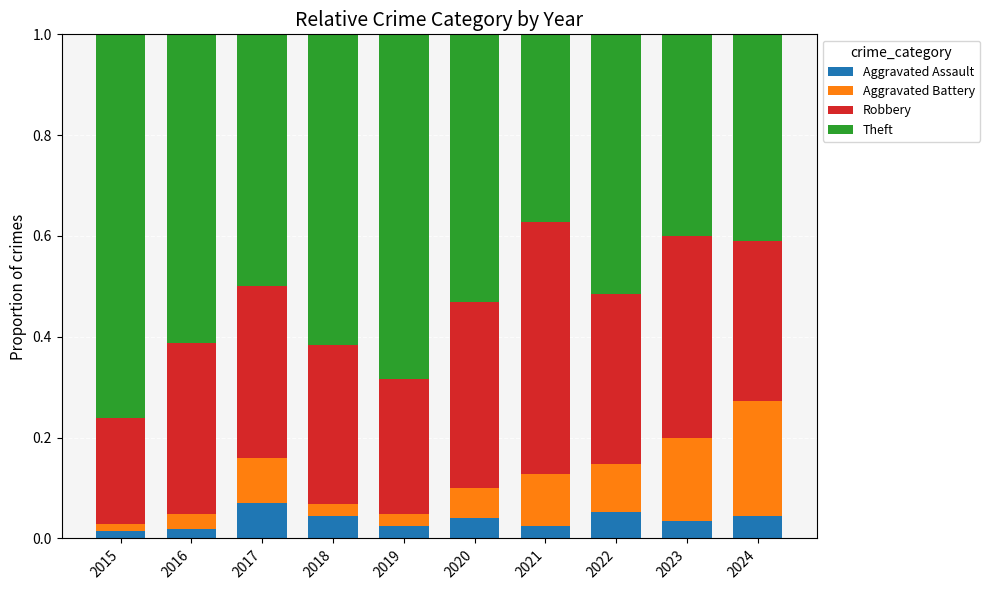

Is it true that Aggravated Assault equals 0.1 at 2022?

True